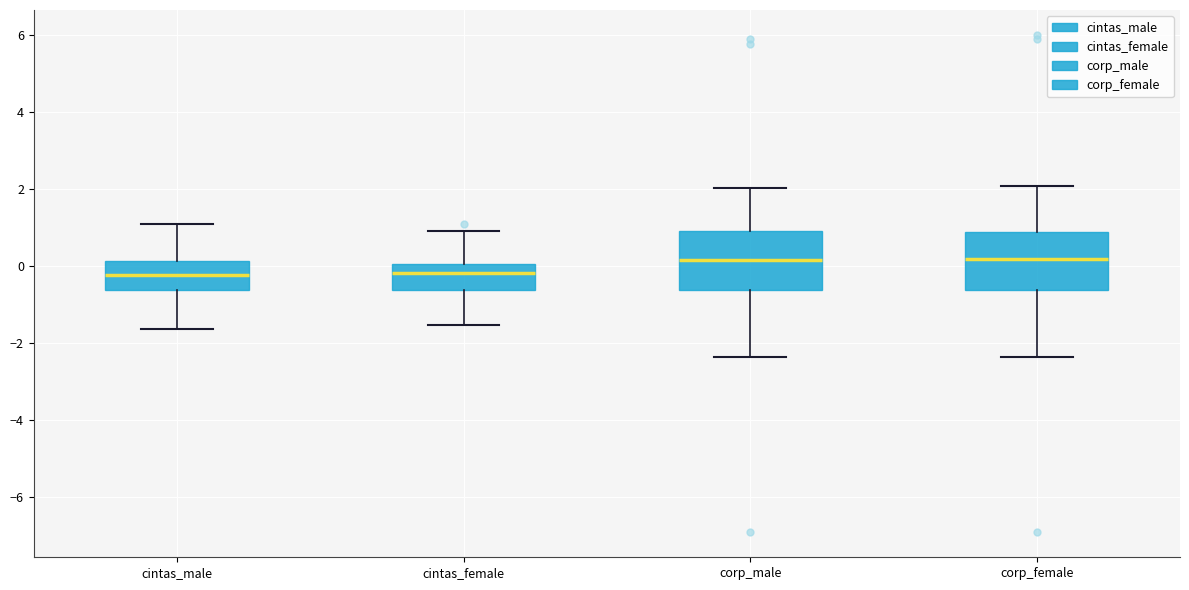

Reading left to right, read every box against the y-axis: the position of its median line, the range the box covers, and the ends of its whiskers. The values are not printed on the chart, so give them approximately, as read against the axis.

cintas_male: median -0.2, box -0.6 to 0.2, whiskers -1.6 to 1.0
cintas_female: median -0.2, box -0.6 to 0.0, whiskers -1.6 to 1.0
corp_male: median 0.2, box -0.6 to 1.0, whiskers -2.4 to 2.0
corp_female: median 0.2, box -0.6 to 0.8, whiskers -2.4 to 2.0